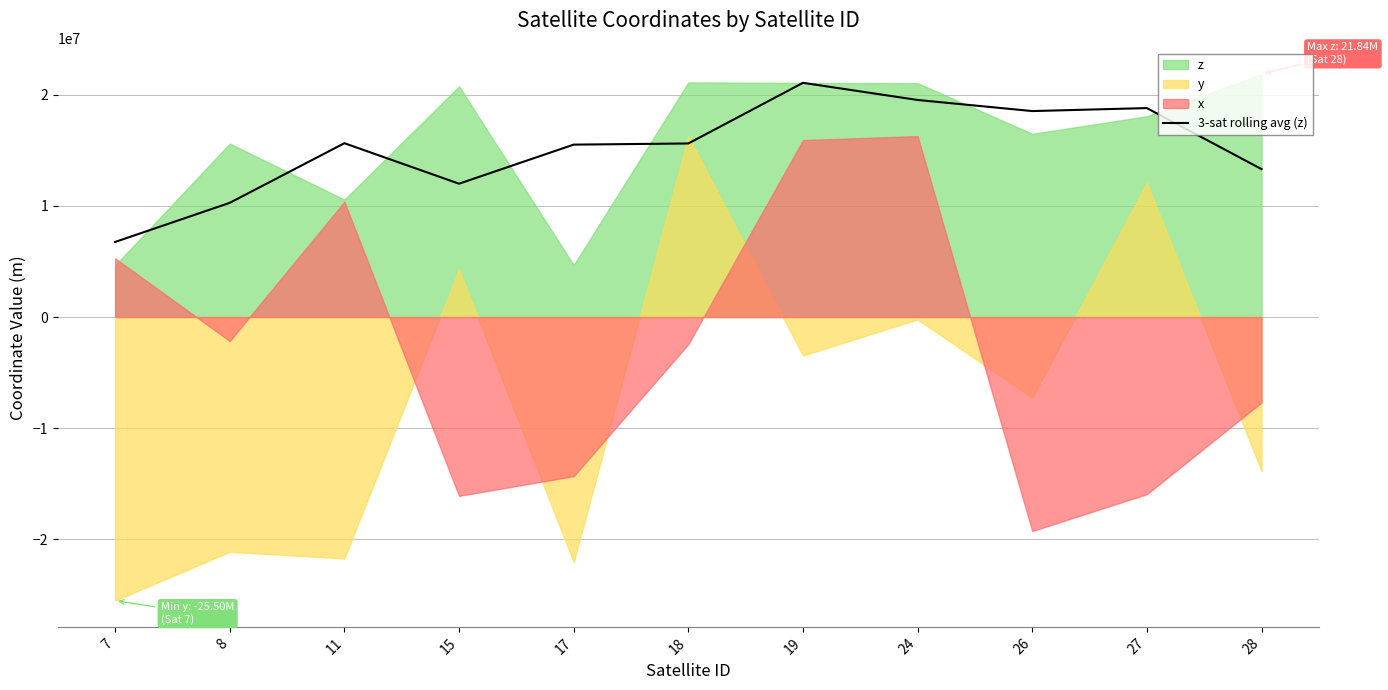

True or false: the data shows 18791344.7 at 27.

True